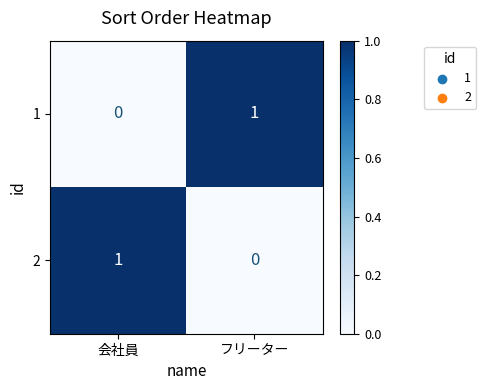

Is it true that 2 equals 1 at 会社員?

True